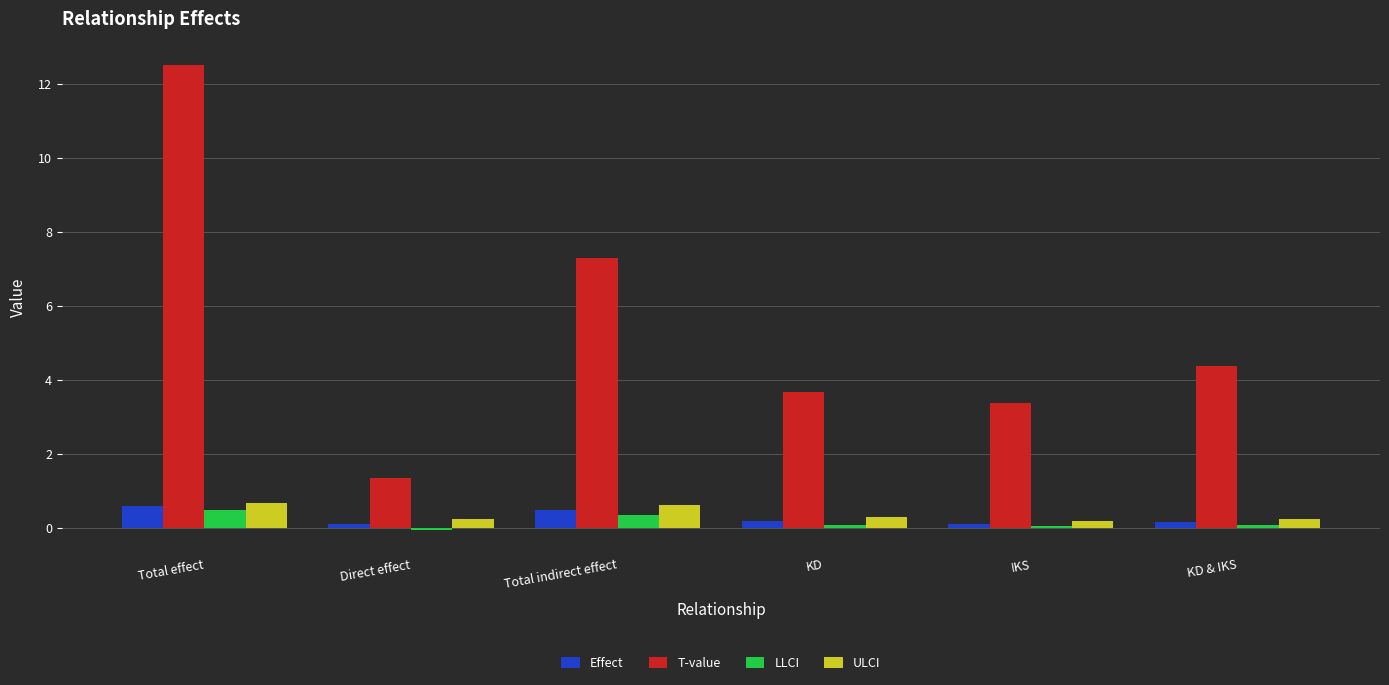

Count the number of data series in this chart.

4